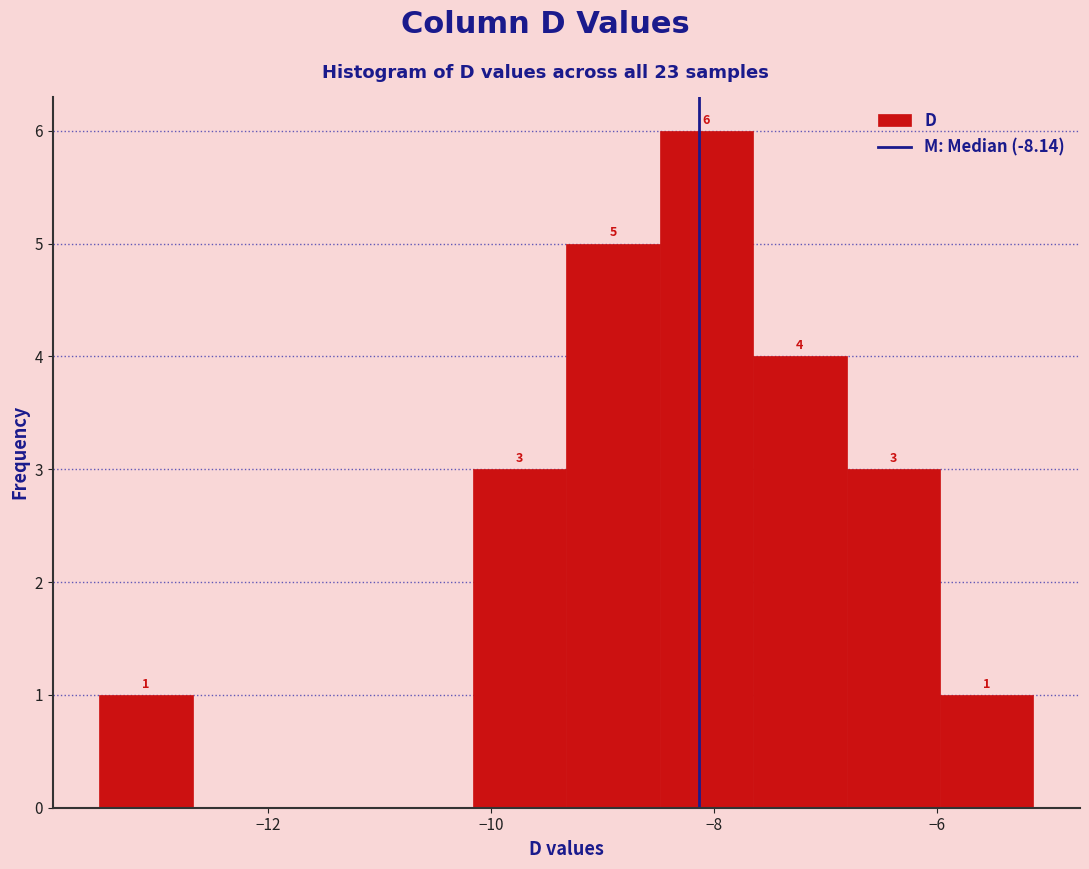

Which range on the x-axis has the tallest bar?

-8.4 to -7.6